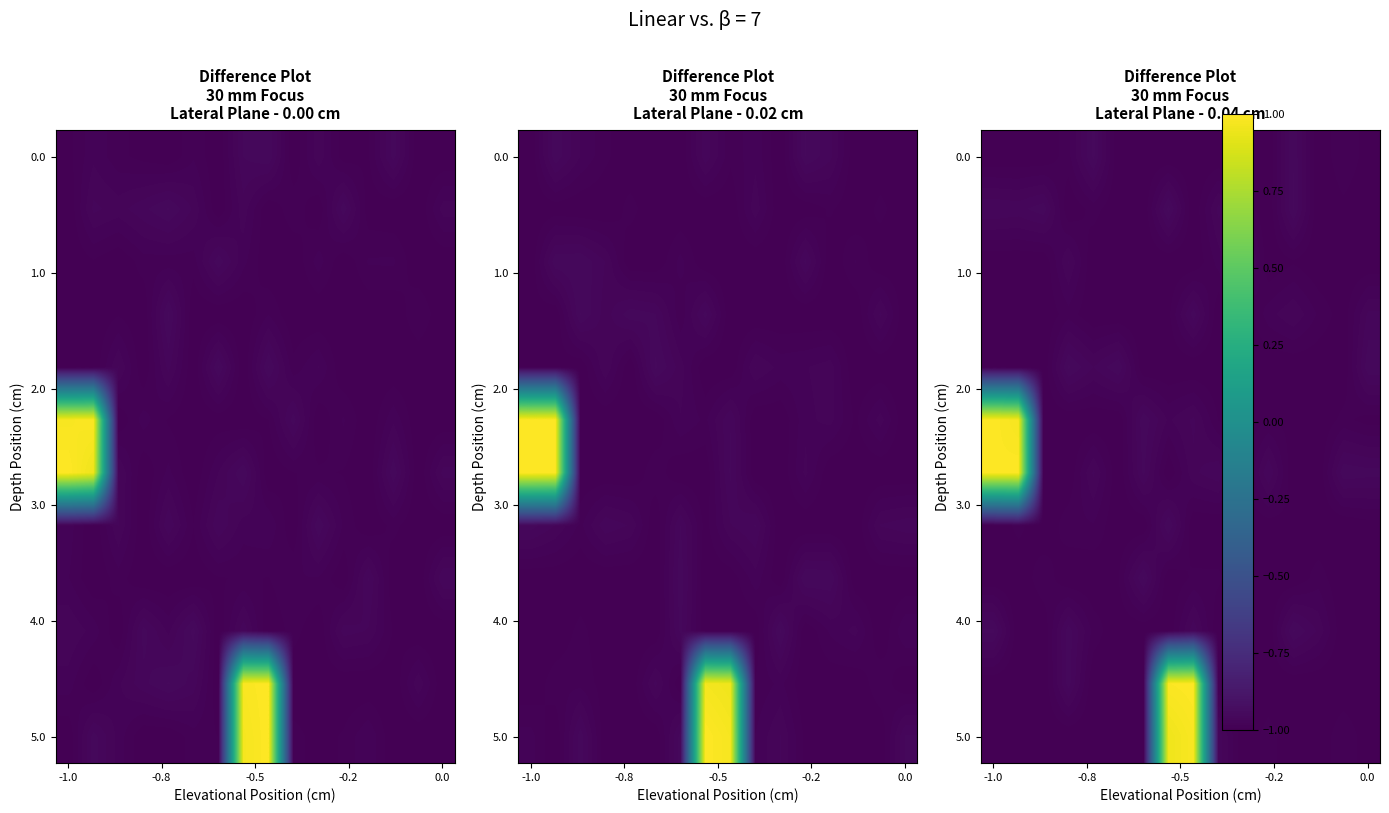

At which category does the chart reach its minimum across all series?

-1.0